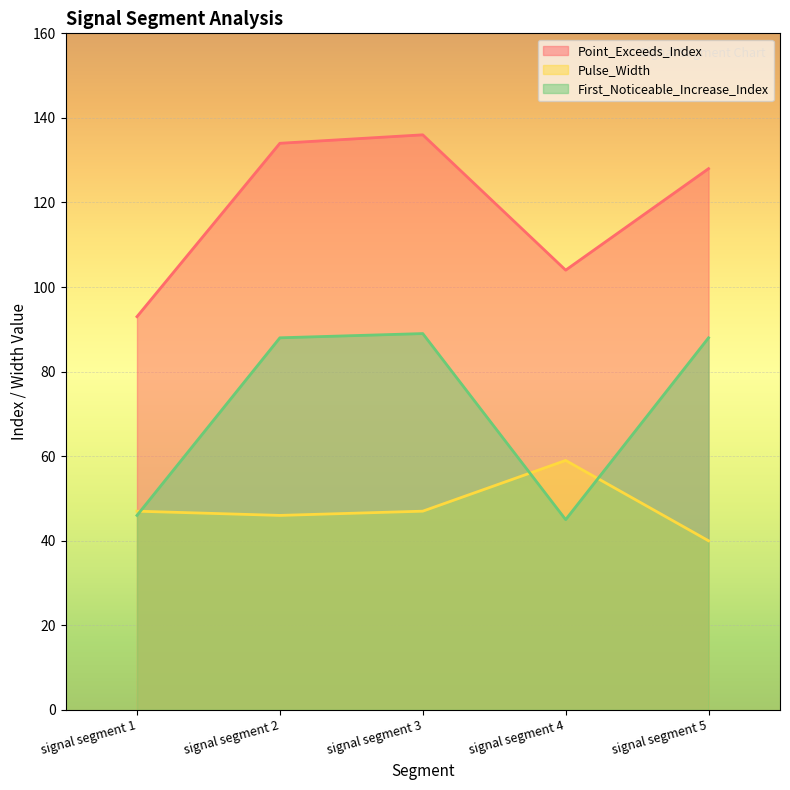

What is the difference between the maximum and minimum values in the Pulse_Width series?

19